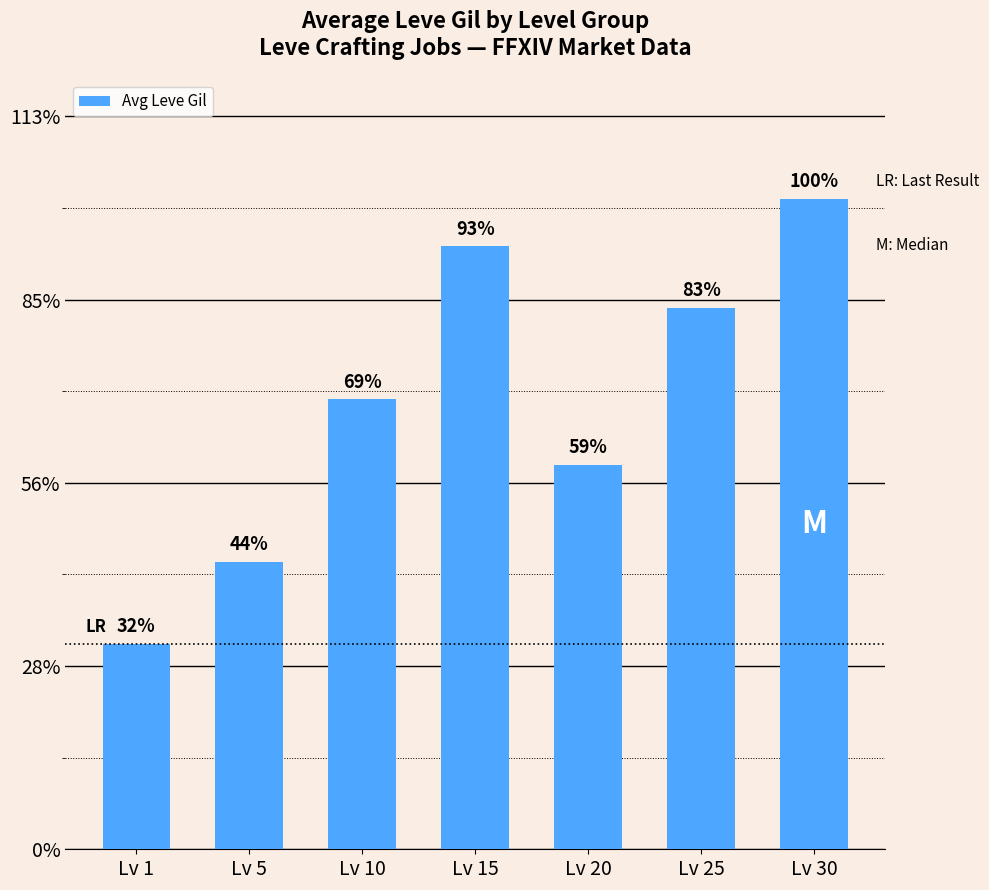

Rank the categories by value from highest to lowest.

Lv 30, Lv 15, Lv 25, Lv 10, Lv 20, Lv 5, Lv 1